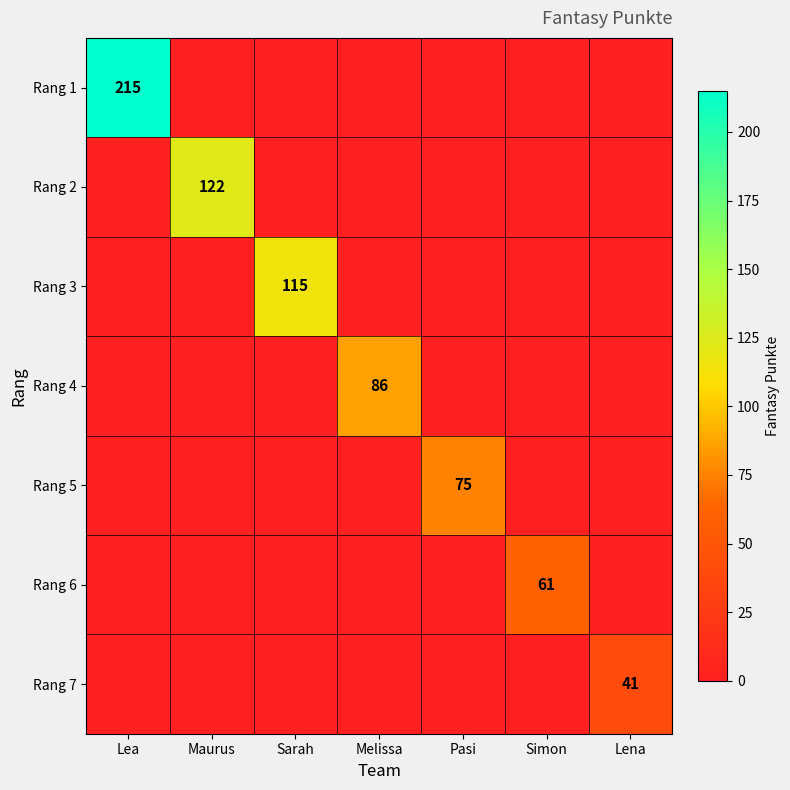

Which has a higher value, Lena or Simon?

Lena